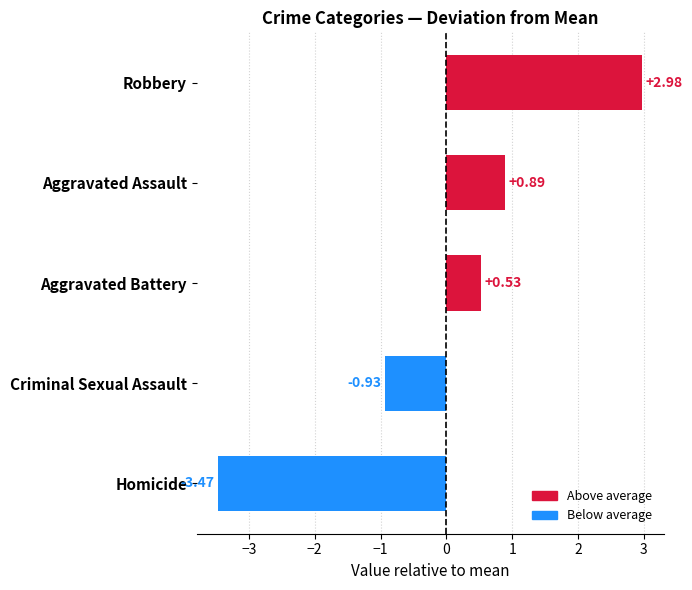

List the labels in order of value, smallest first.

Homicide, Criminal Sexual Assault, Aggravated Battery, Aggravated Assault, Robbery